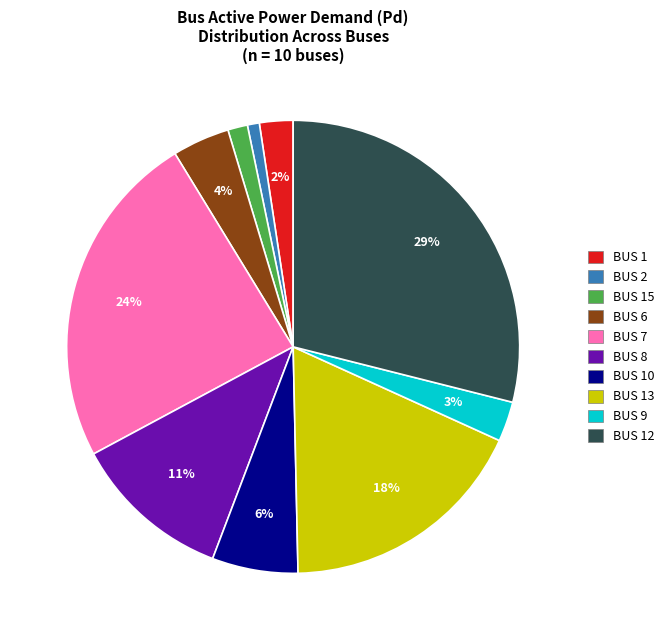

Is there a majority slice in this chart?

No